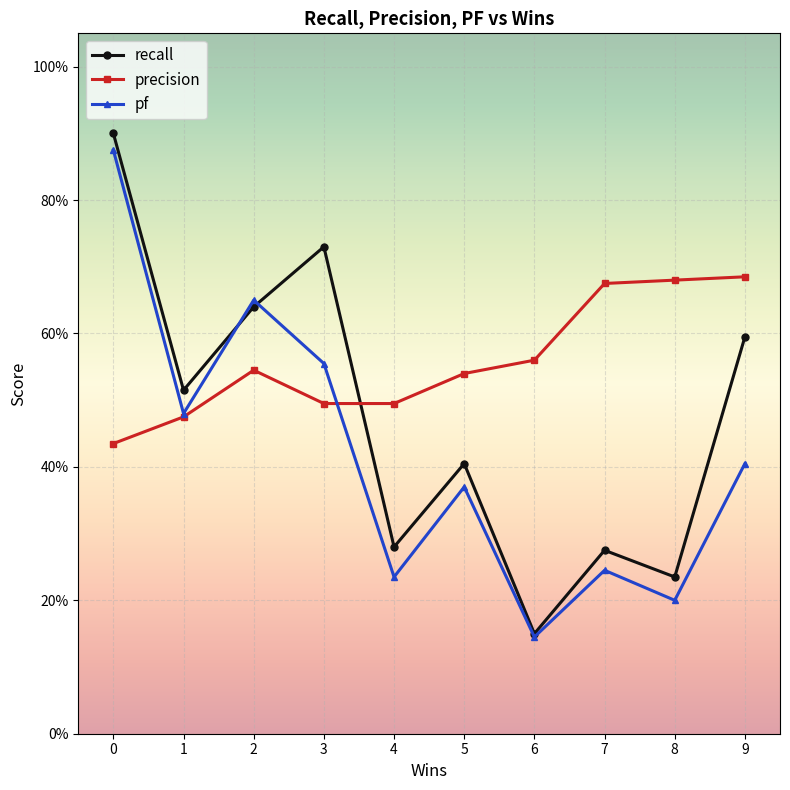

Is this an area chart (filled region under the line)?

No